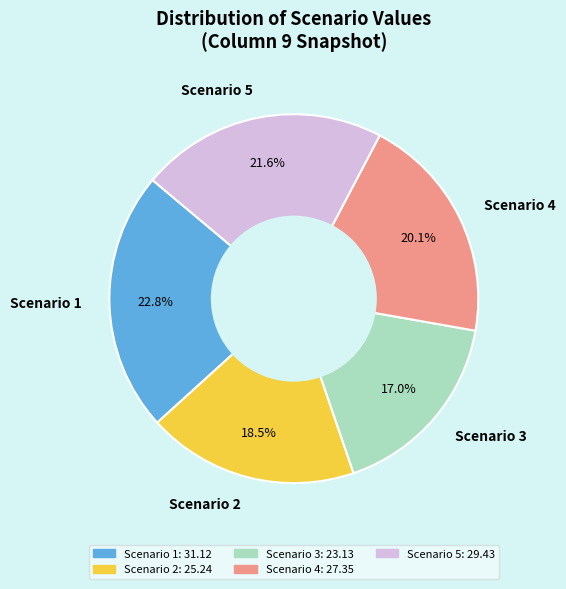

What percentage do Scenario 5 and Scenario 1 together represent?

44.4%